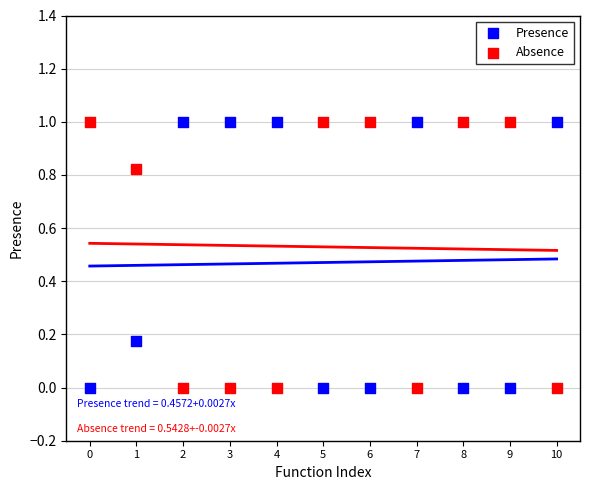

Across all data points, what is the range of Y values (max minus min)?

1.0